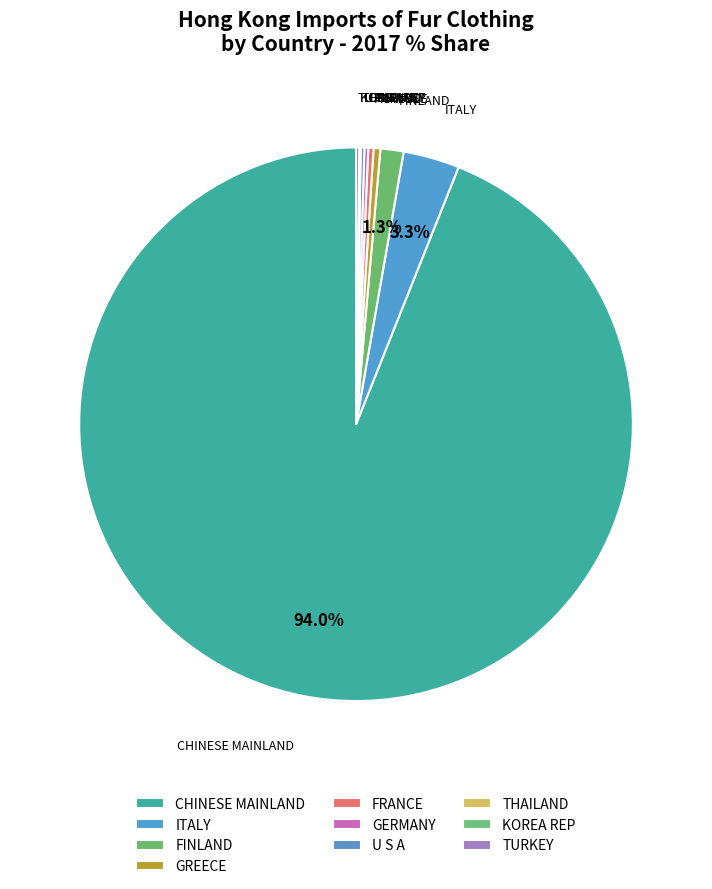

What percentage do FRANCE and GERMANY together represent?

0.5%